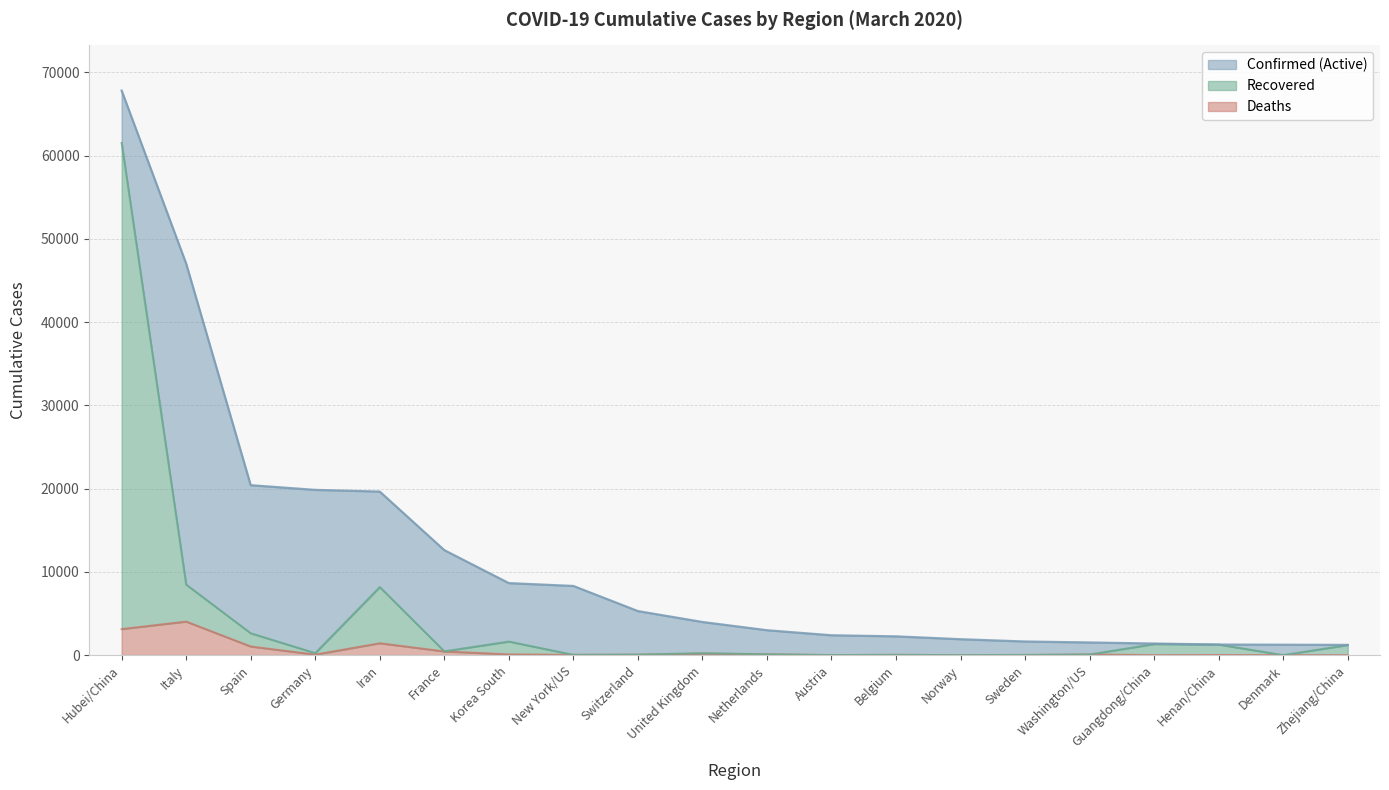

What is the sum of all Confirmed values?

231447